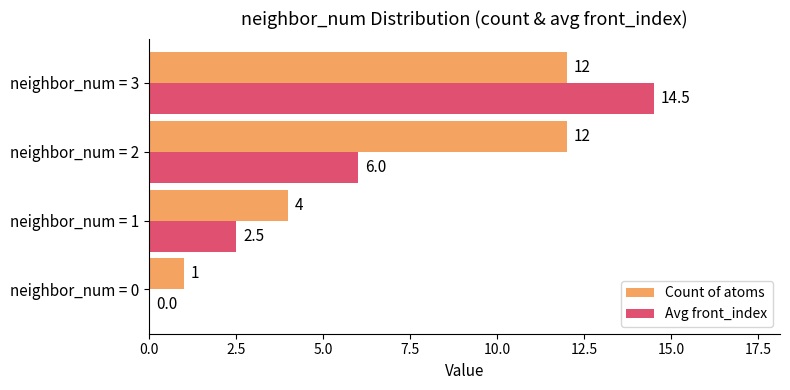

Between neighbor_num = 1 and neighbor_num = 3, which series saw the biggest shift?

Avg front_index